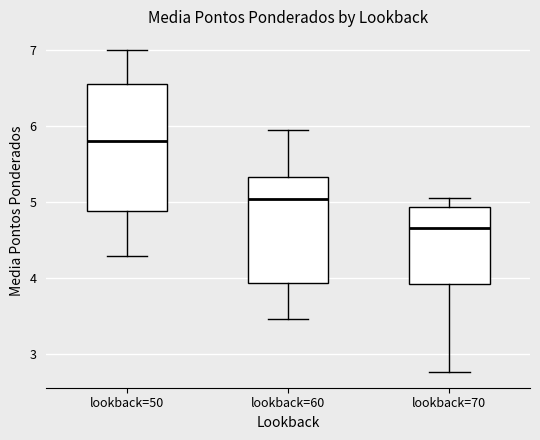

Where does the lower whisker of the box for lookback=50 end on the y-axis? The values are not printed on the chart, so give them approximately, as read against the axis.

4.3